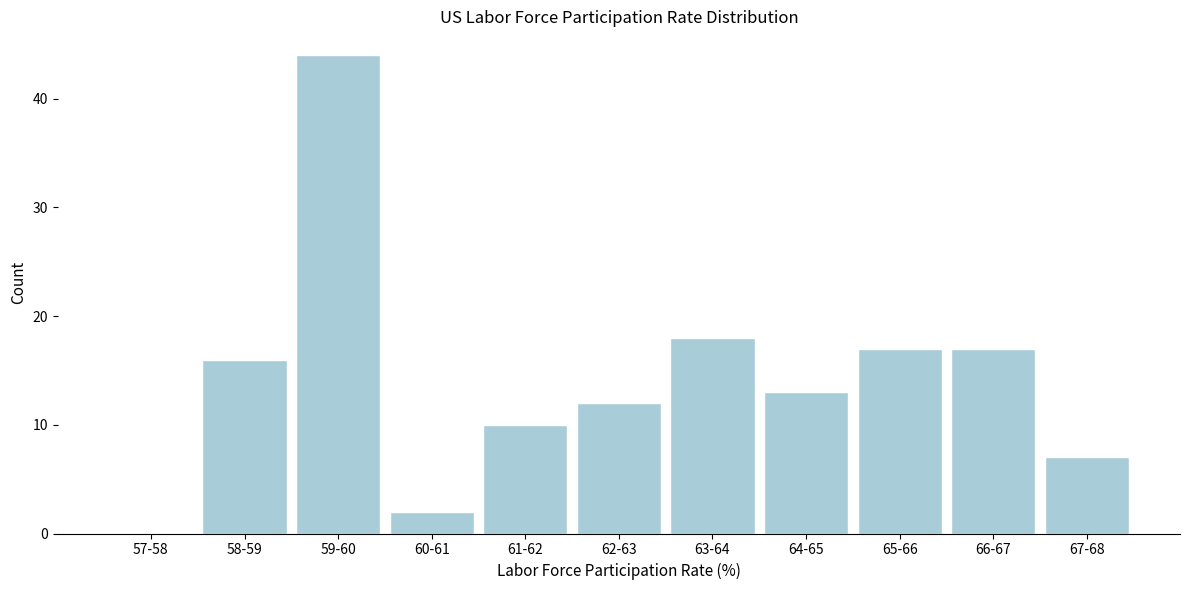

Reading left to right, extract all data points from this chart.

57-58=0	58-59=16	59-60=44	60-61=2	61-62=10	62-63=12	63-64=18	64-65=13	65-66=17	66-67=17	67-68=7